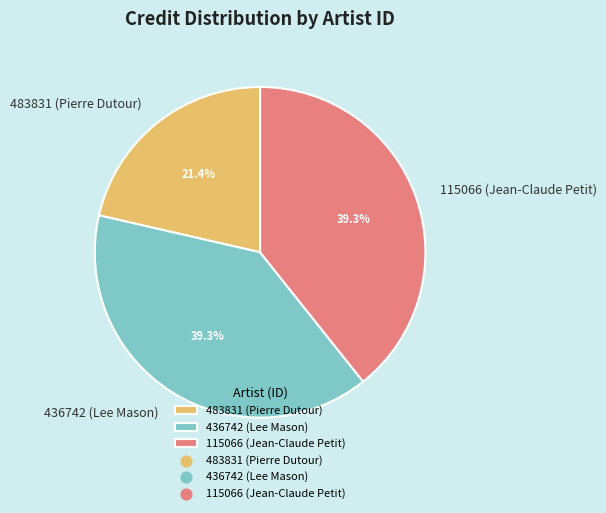

How much of the chart is everything except 436742 (Lee Mason)?

60.7%